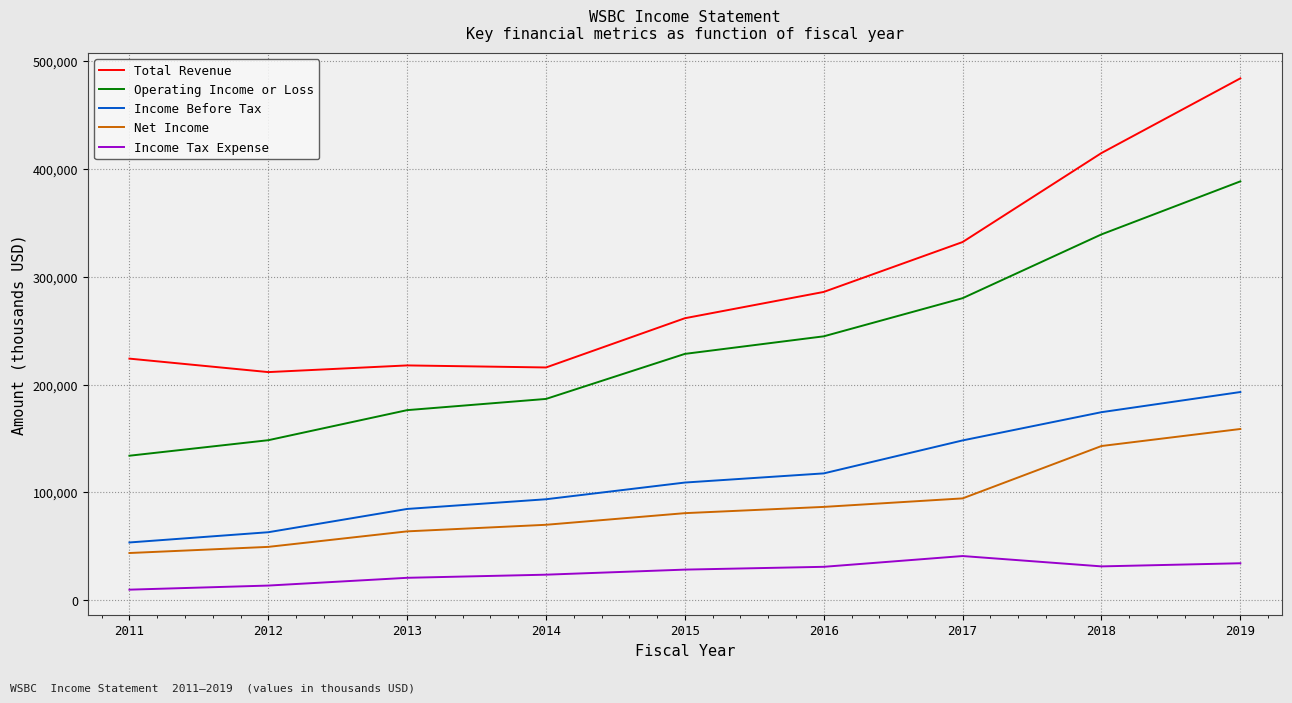

True or false: Income Before Tax has a value of 76086 at 2015.

False